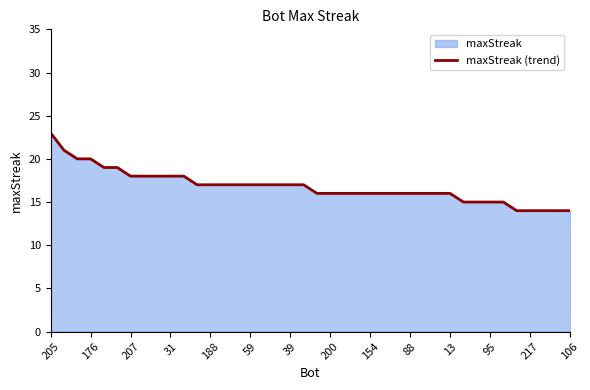

How many data points does each series have?

40